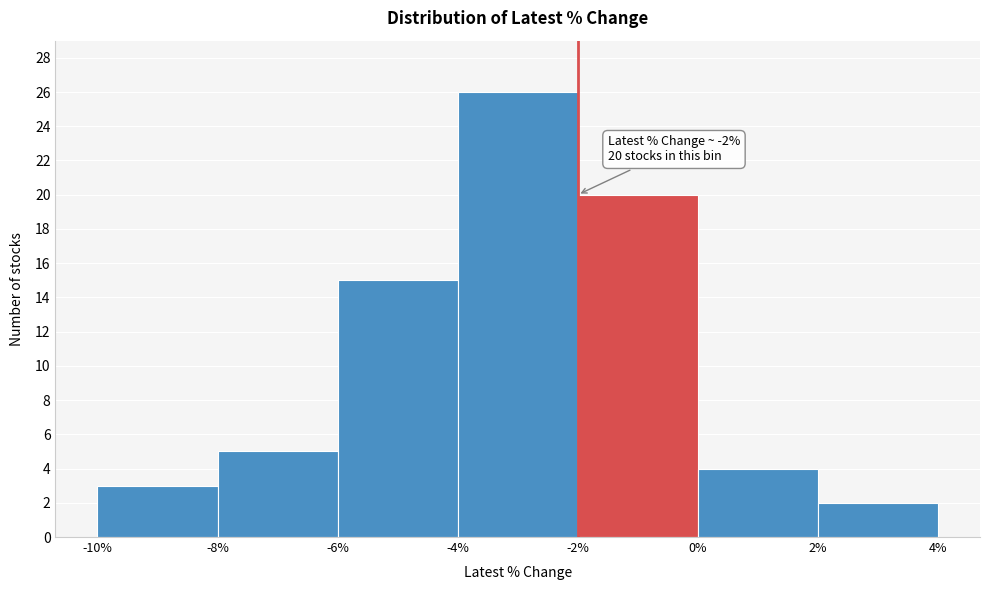

Over which range of the x-axis is the bar tallest?

-4% to -2%